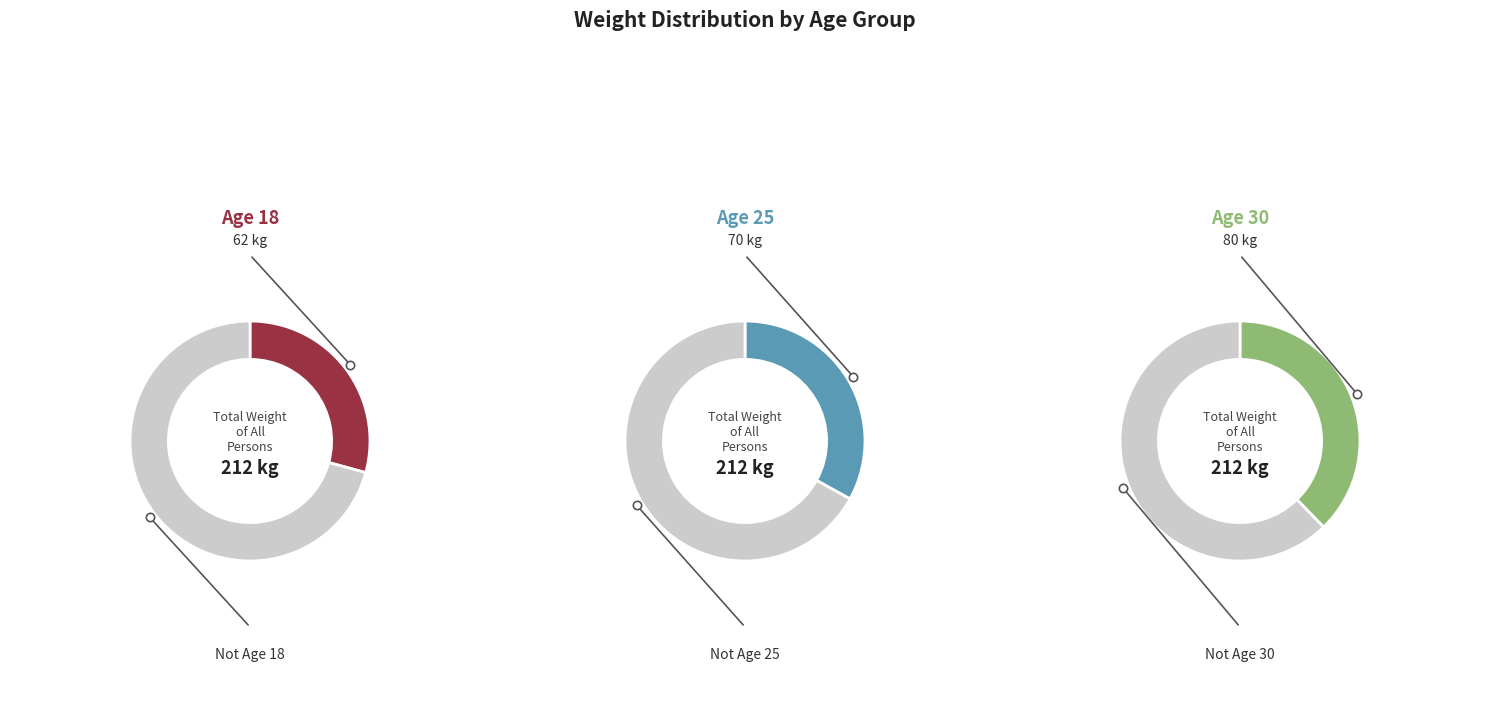

Is the sum of 25 and 30 greater than half?

Yes